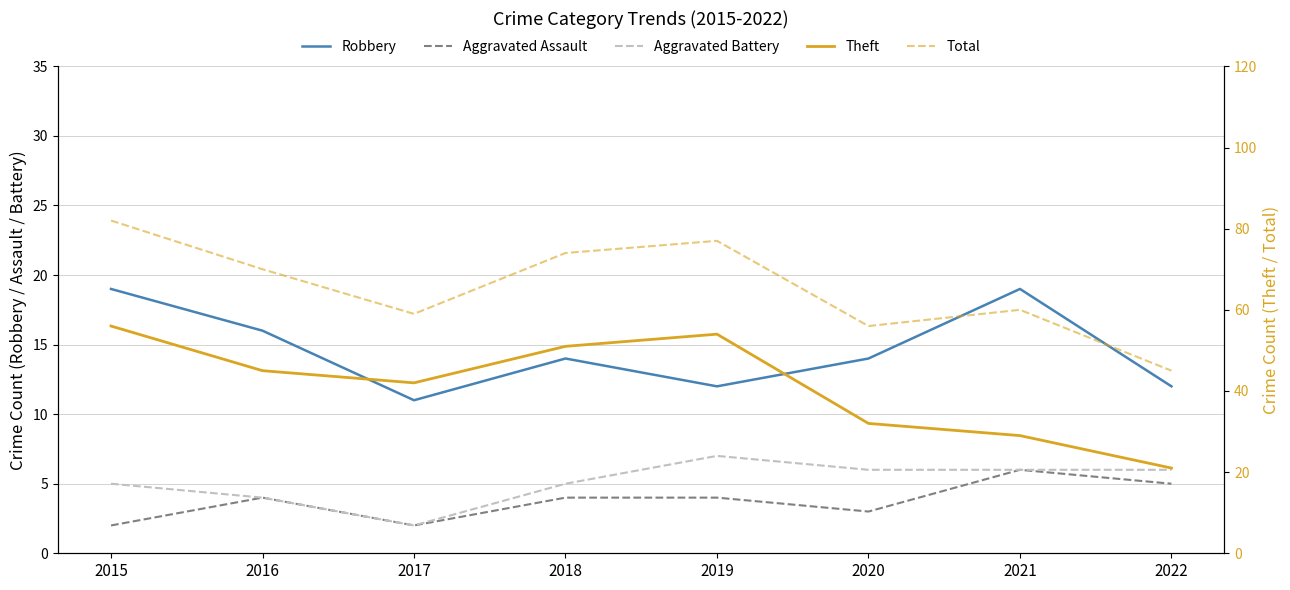

How many values in the Robbery series are below 14?

3